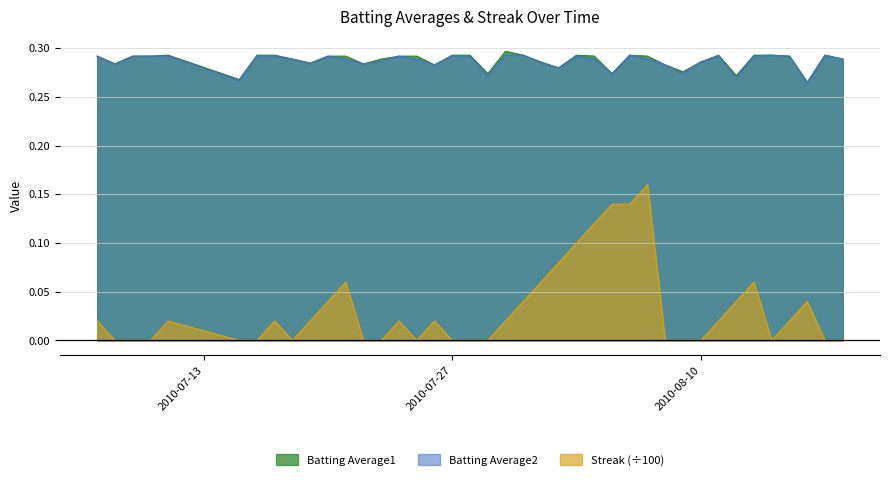

Which series has the widest spread of values?

Streak (÷100)